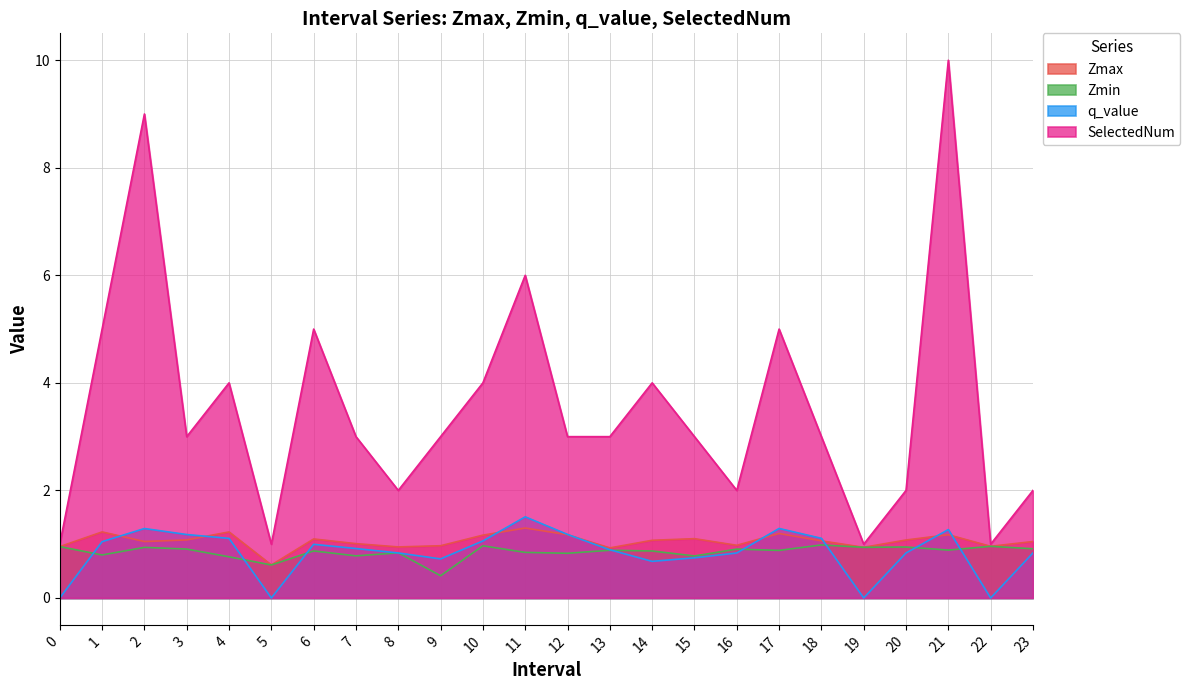

At which category is the sum across all series the highest?

21